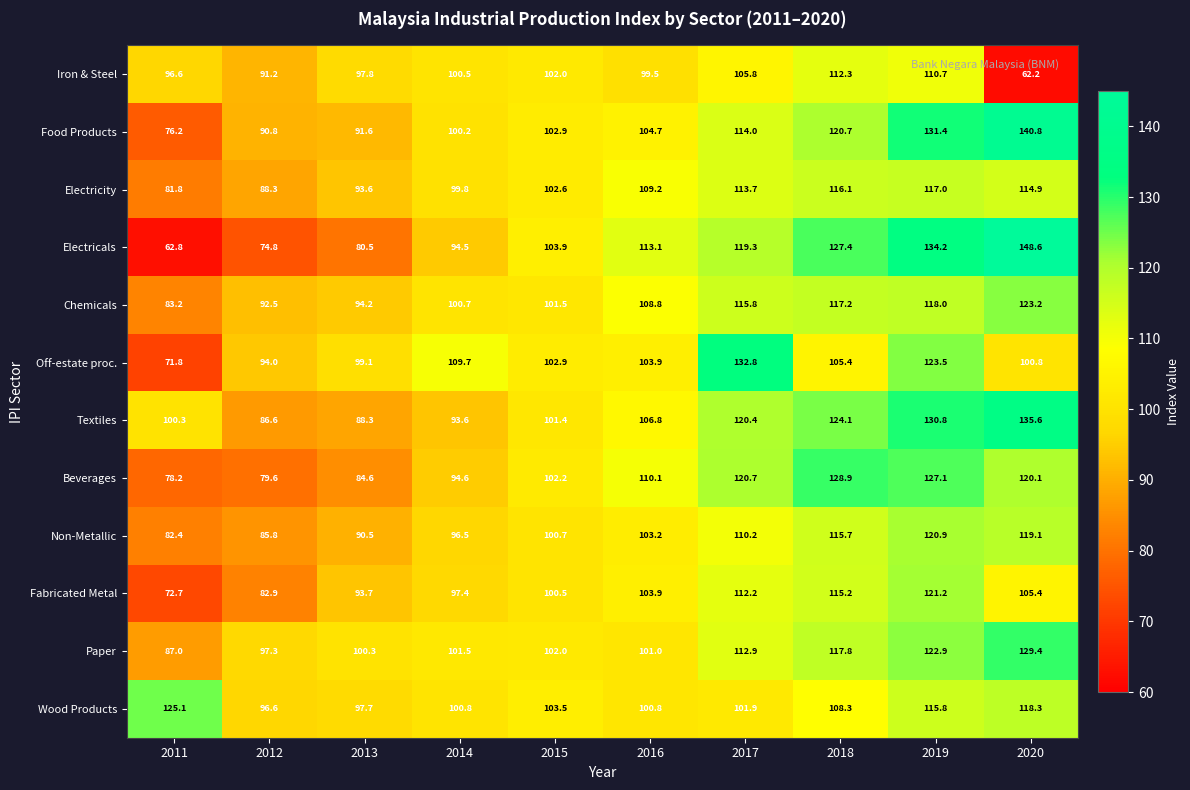

How many categories are shown in the chart?

10